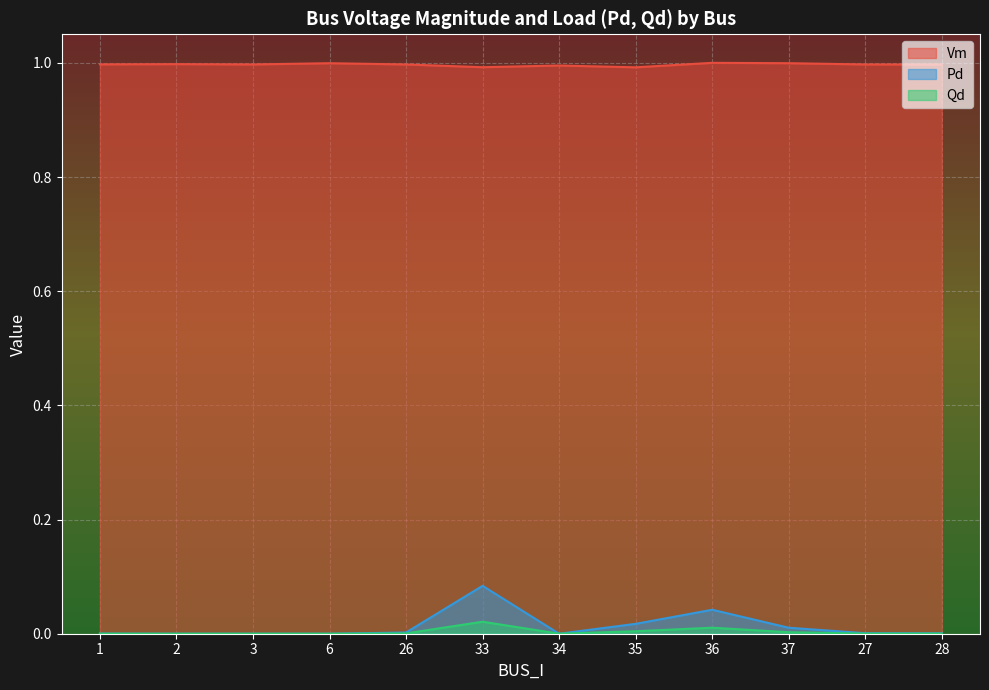

Is the value of Vm at 27 greater than the value of Pd at 34?

Yes